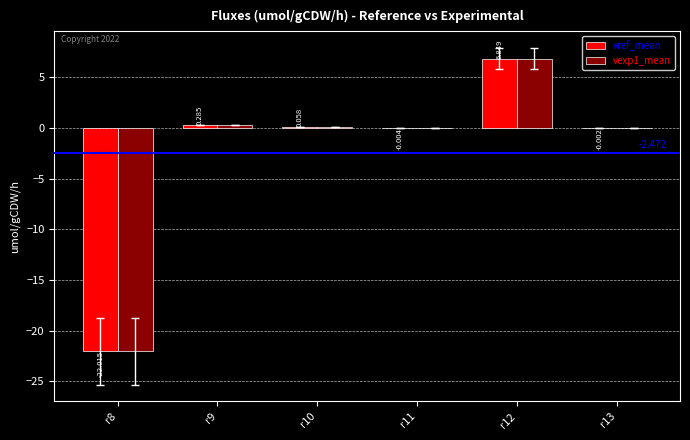

Which has a higher value, r13 or r10?

r10